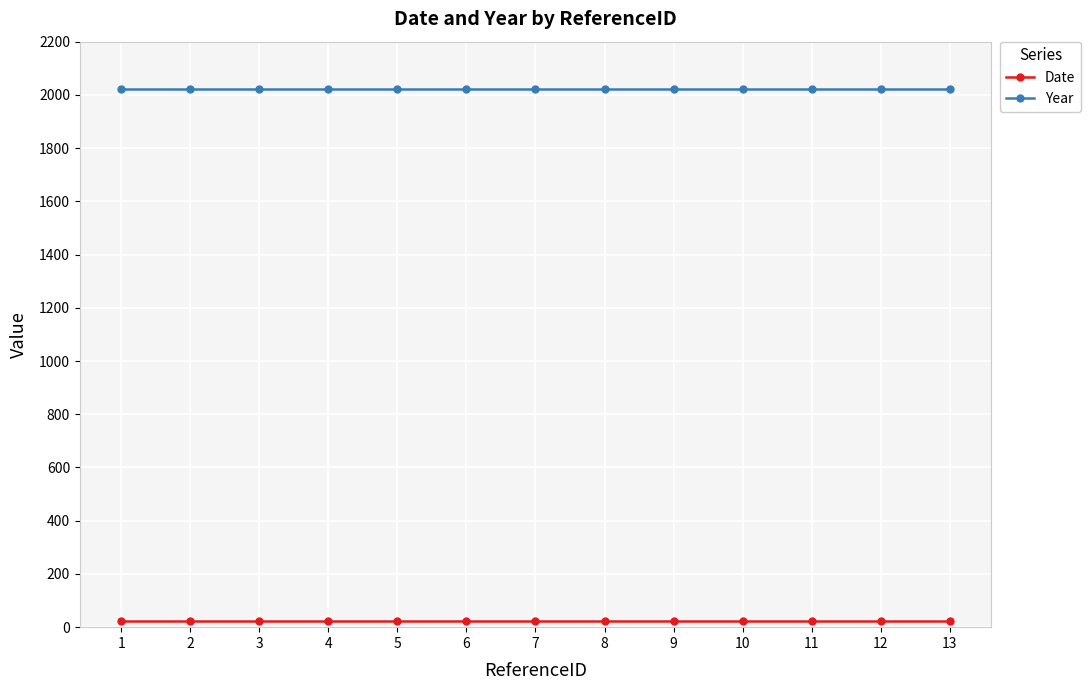

Count the number of data series in this chart.

2